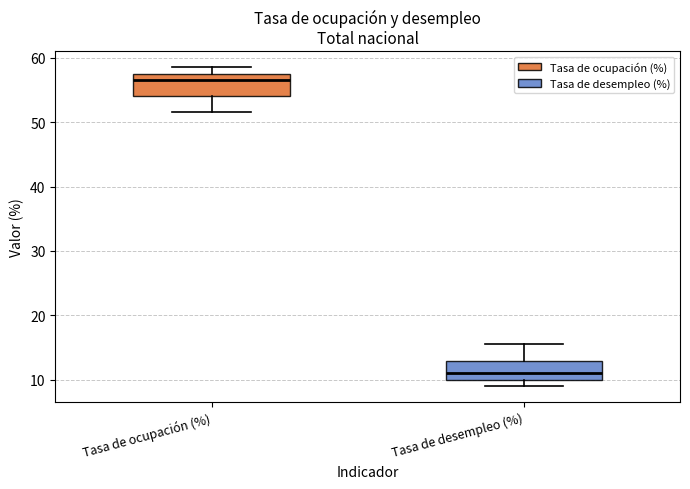

Which box's median line is the lowest?

Tasa de desempleo (%)